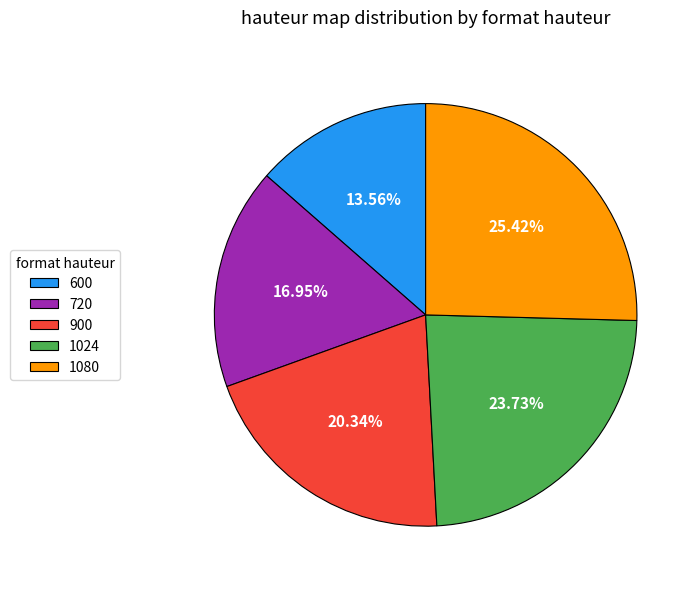

Which category has the biggest portion of the pie?

1080